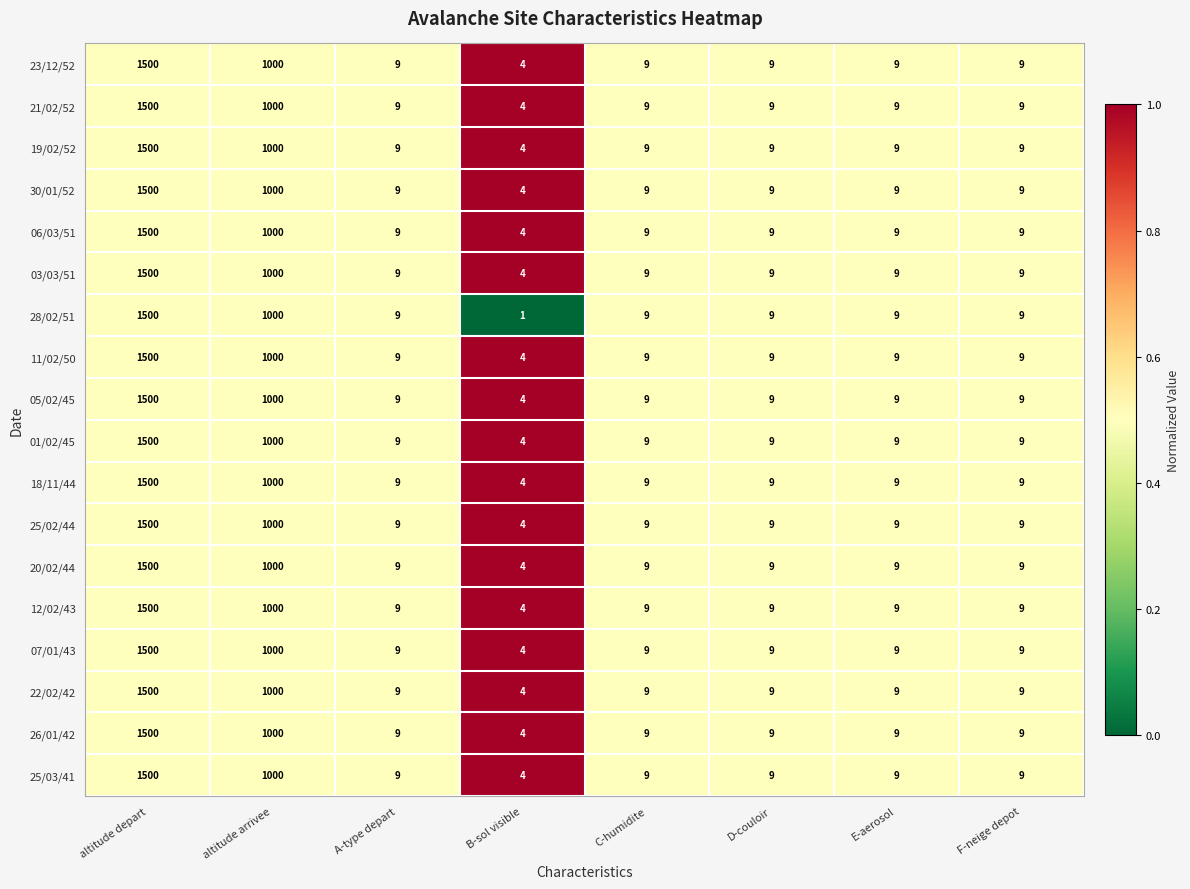

At which category is the sum across all series the highest?

altitude depart